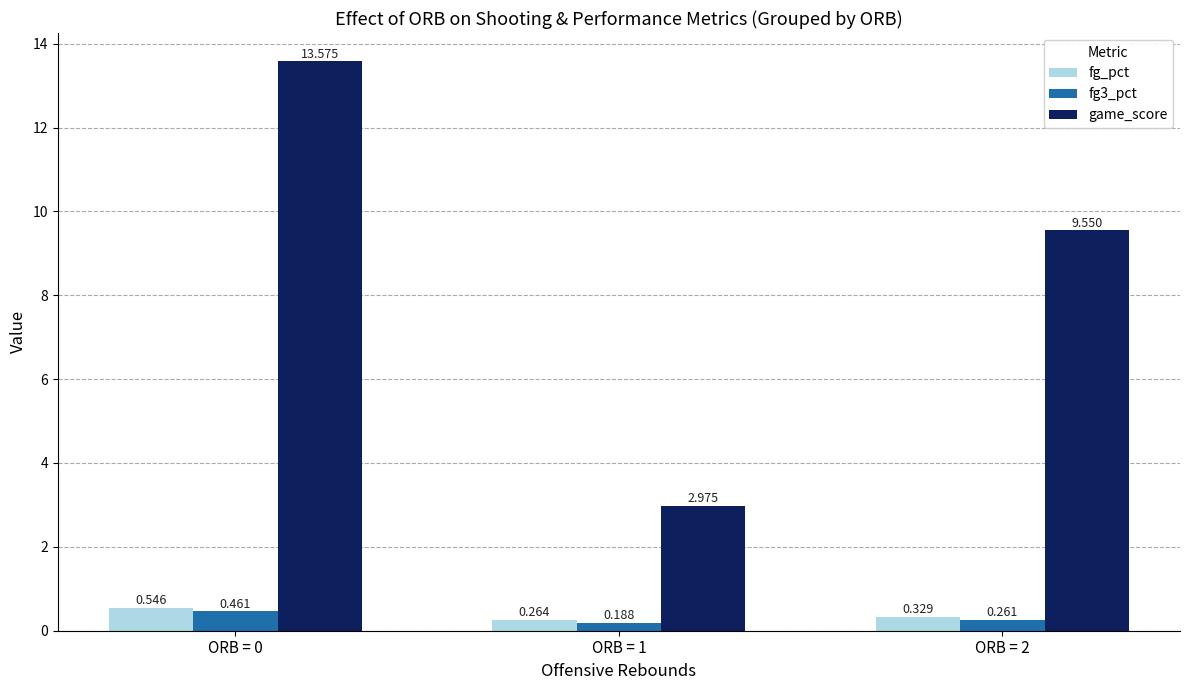

Which series has the widest spread of values?

game_score